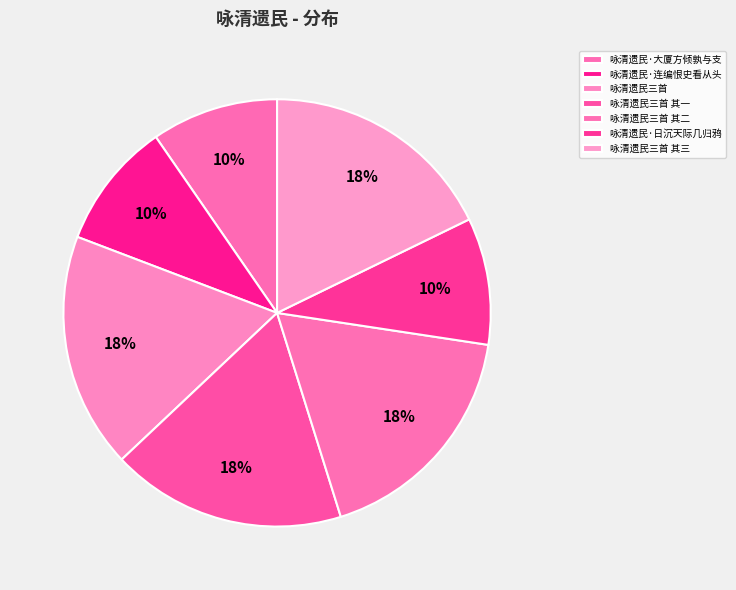

To the nearest percent, what is the average slice percentage?

14%